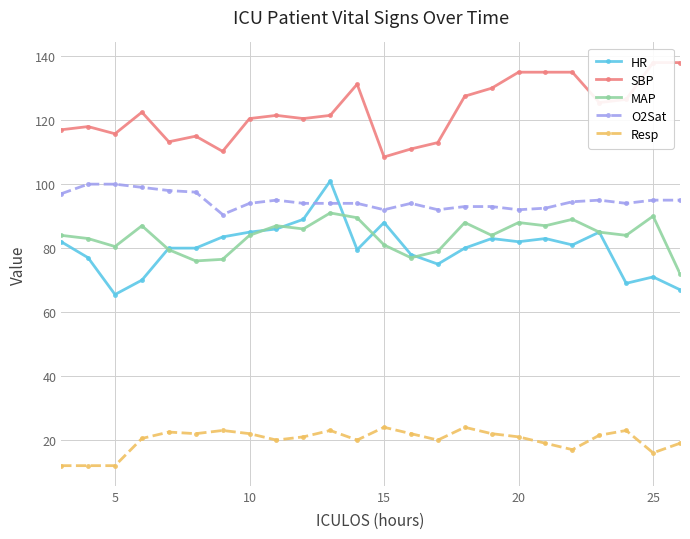

The value of MAP at 5 is 80.5. True or false?

True